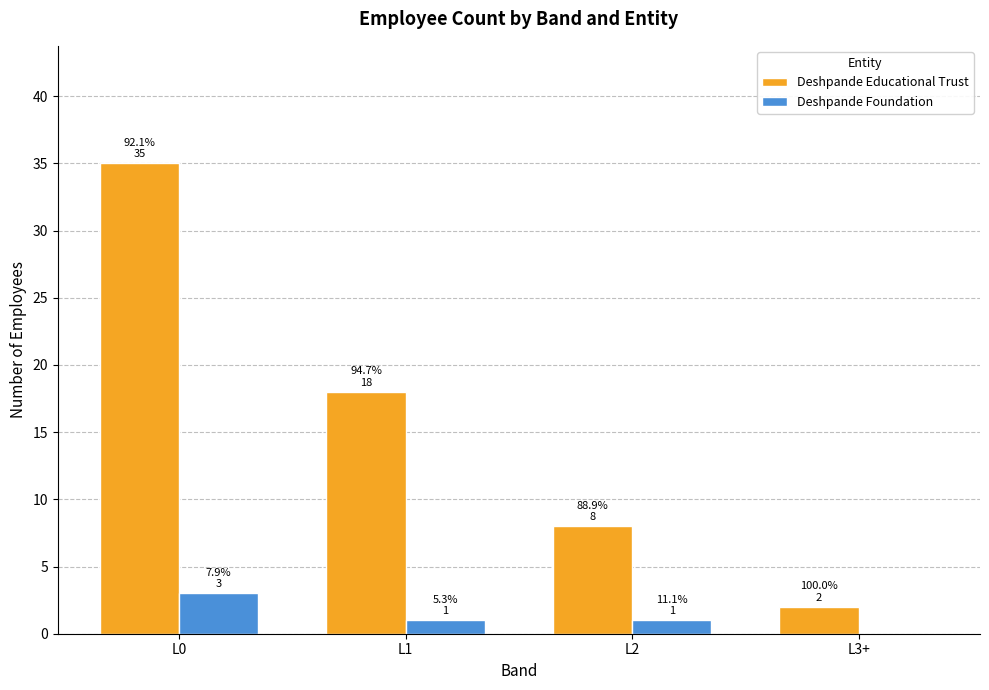

Does the chart contain stacked bars?

No